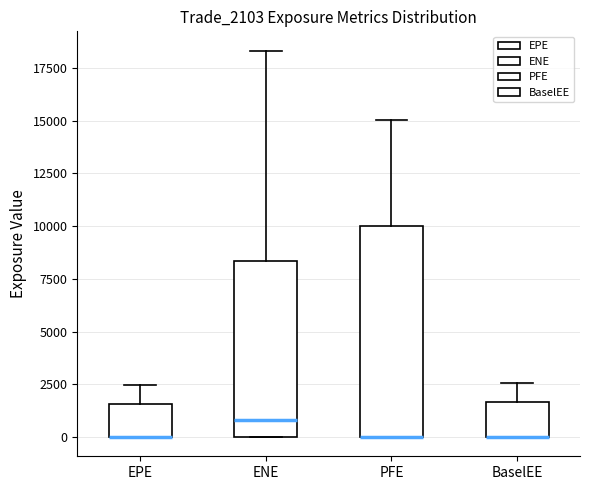

Where is the upper edge of the box for EPE on the y-axis? The values are not printed on the chart, so give them approximately, as read against the axis.

1500